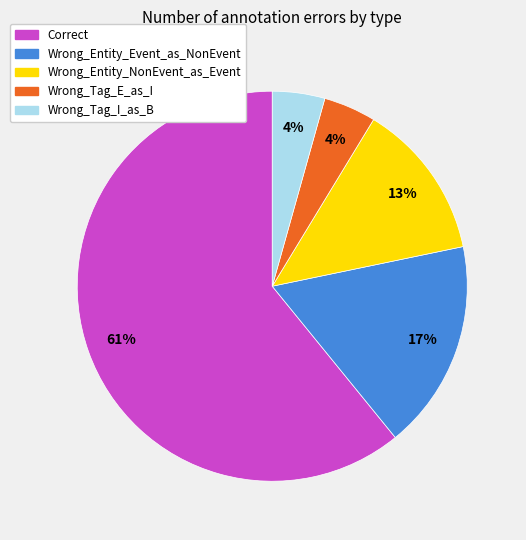

Do Correct and Wrong_Tag_E_as_I together represent more than half of the pie?

Yes